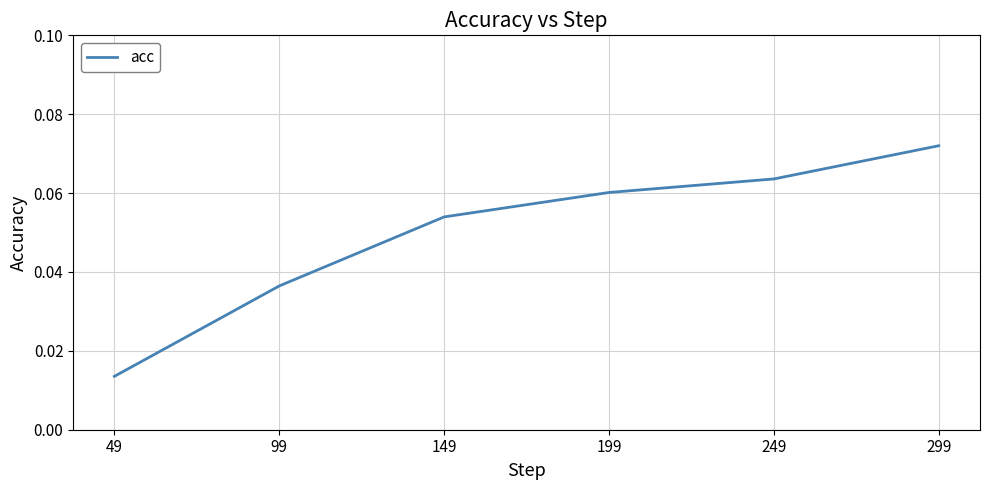

Does the chart have visible grid lines?

Yes